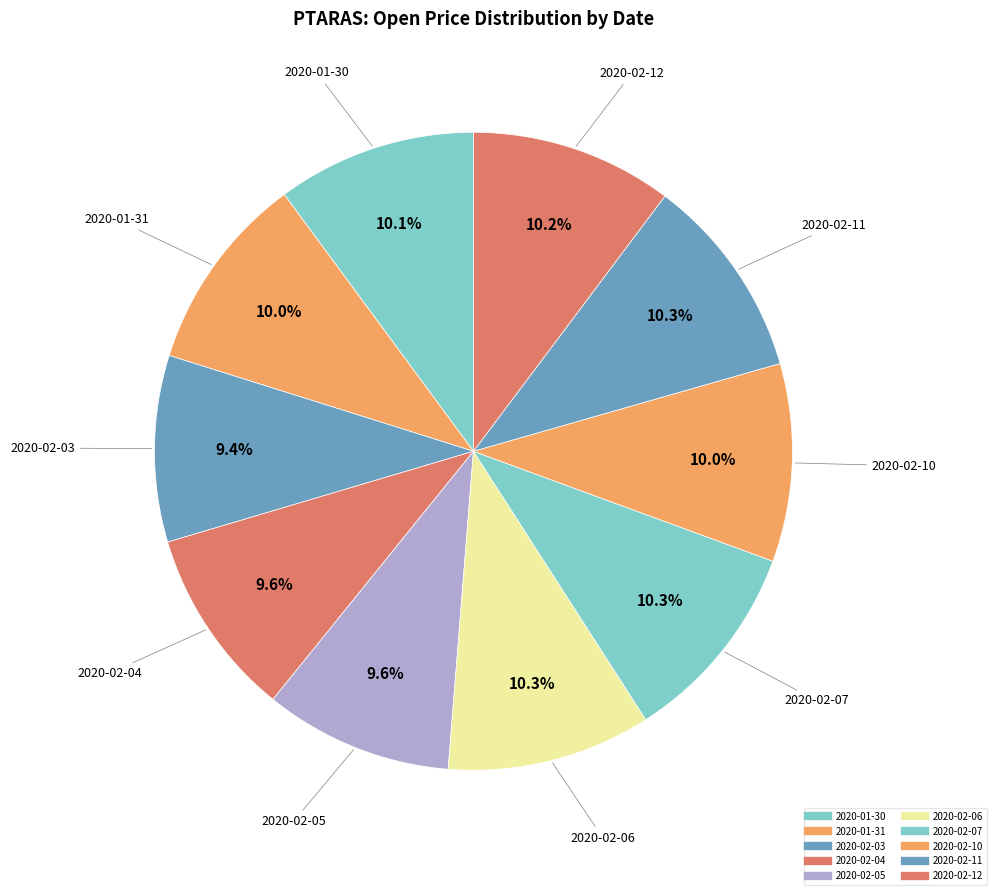

Do 2020-02-04 and 2020-02-11 together represent more than half of the pie?

No